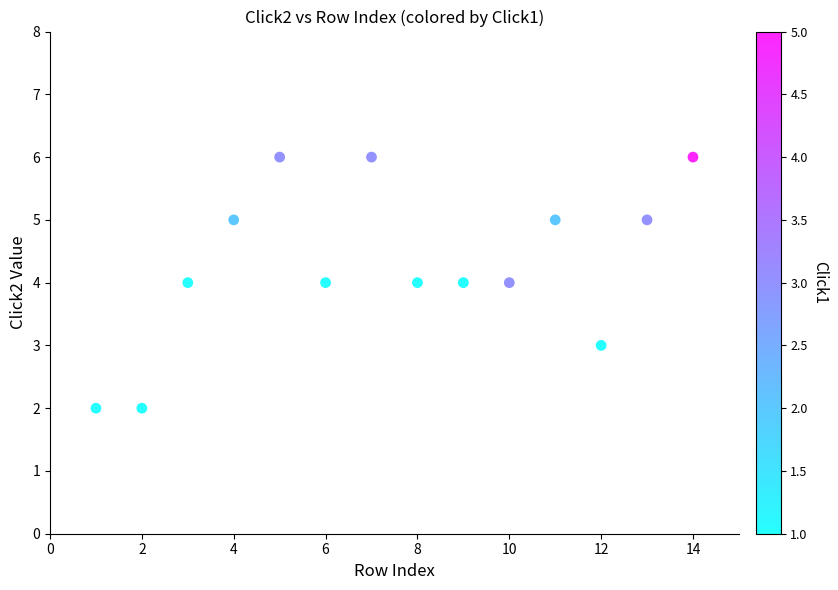

What is the range of Y values (max minus min)?

4